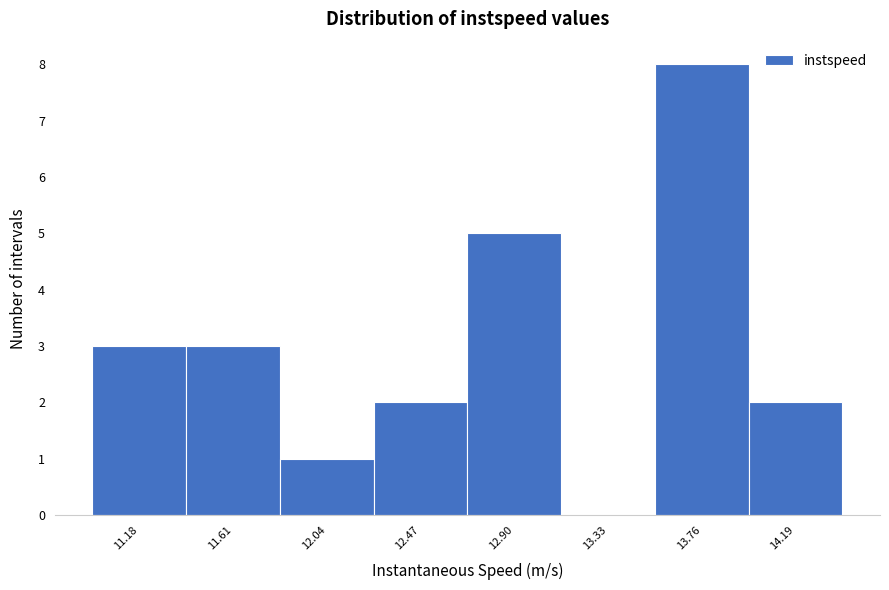

Reading left to right, transcribe all the data shown in this chart.

11.18=3	11.61=3	12.04=1	12.47=2	12.90=5	13.33=0	13.76=8	14.19=2